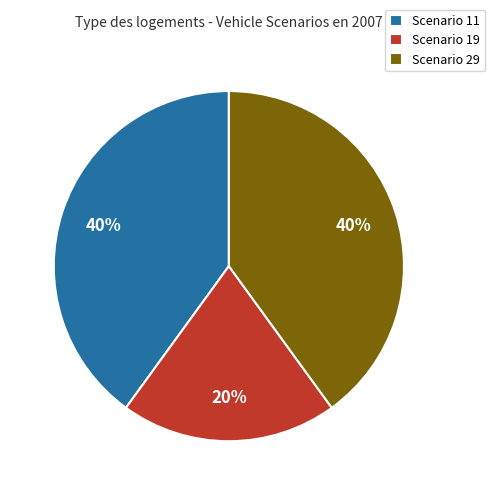

To the nearest percent, what portion does Scenario 29 represent?

40%